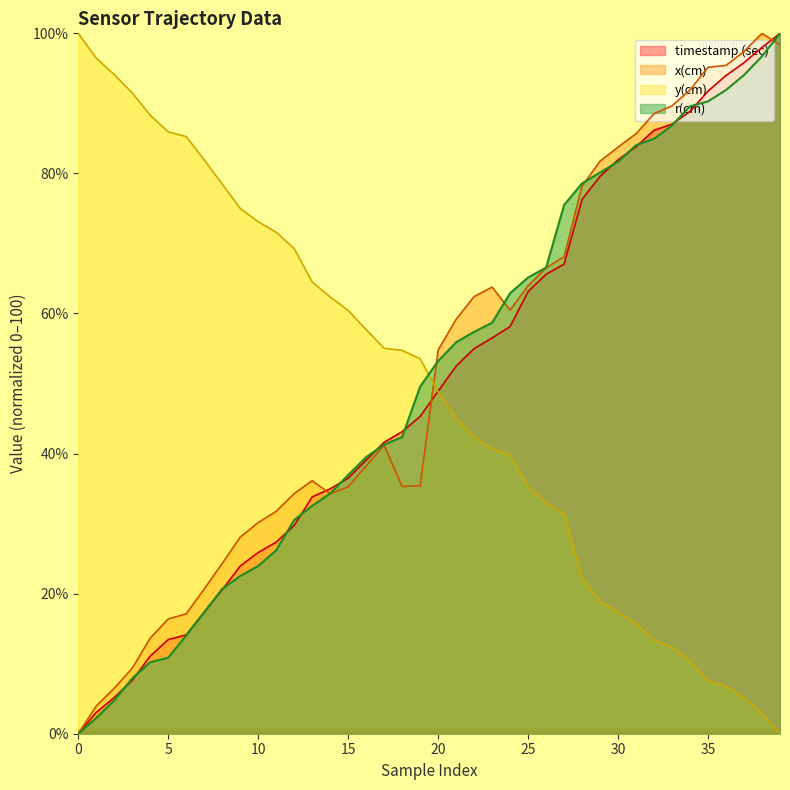

How many categories are shown in the chart?

40